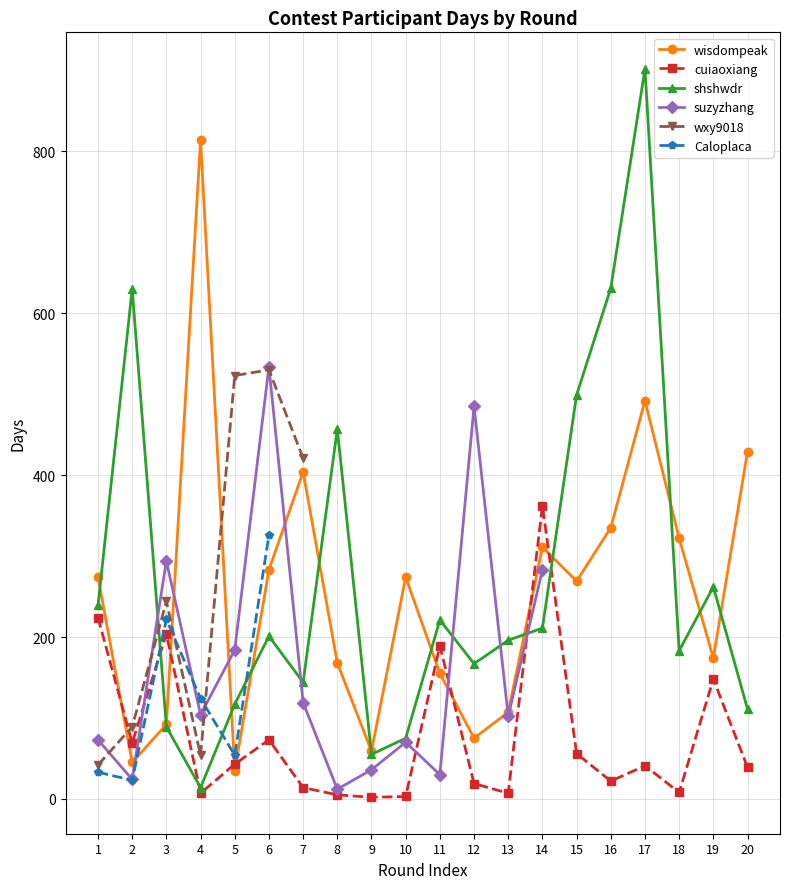

What is the difference between the maximum and minimum values in the suzyzhang series?

522.0